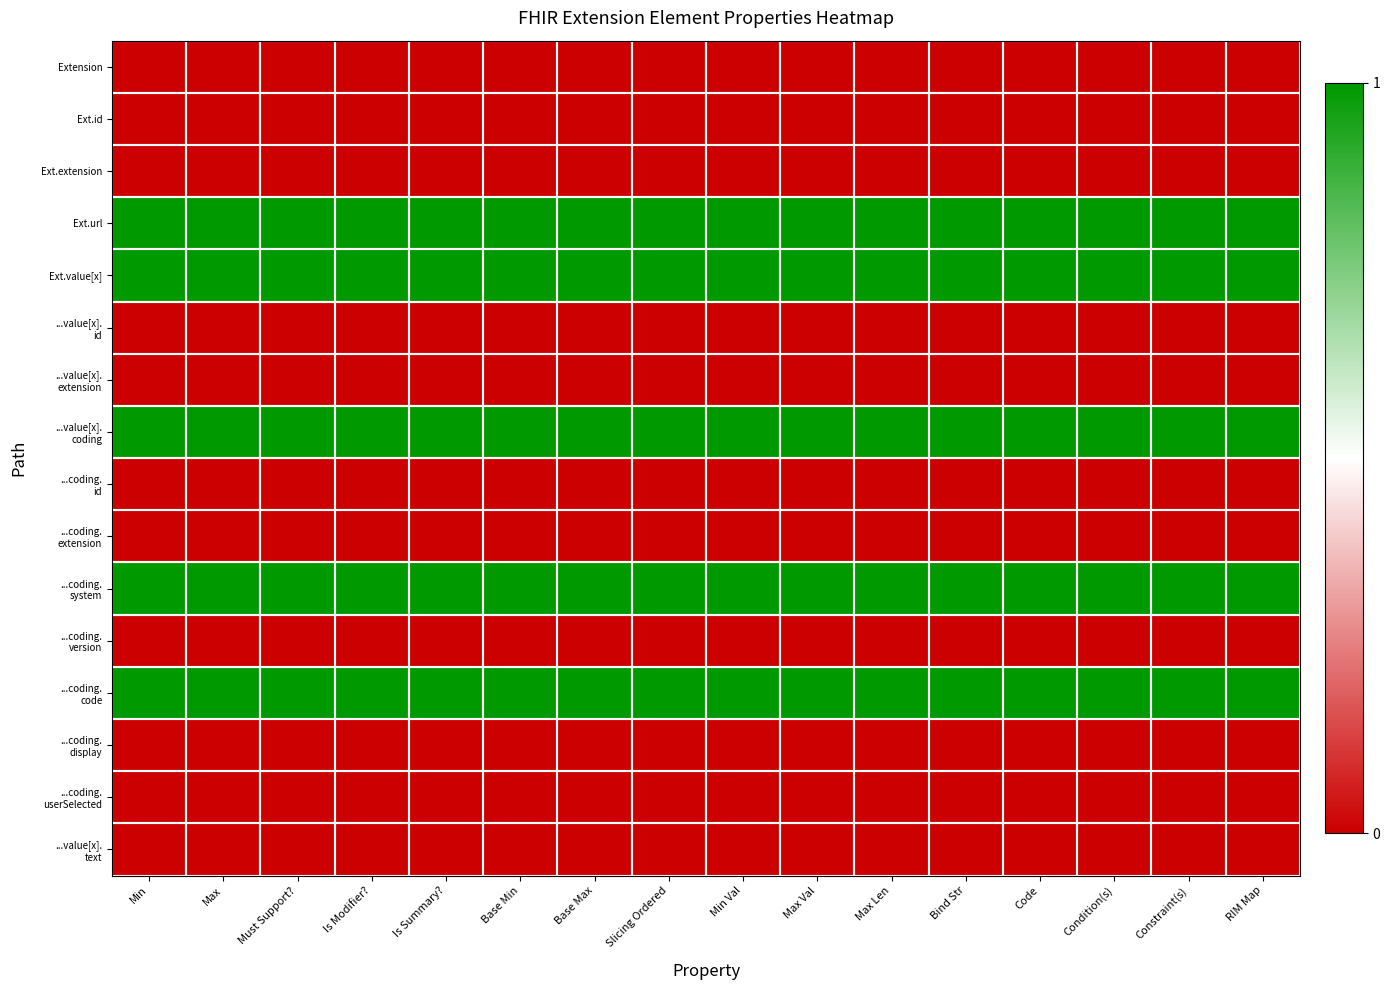

Which series has the widest spread of values?

Extension